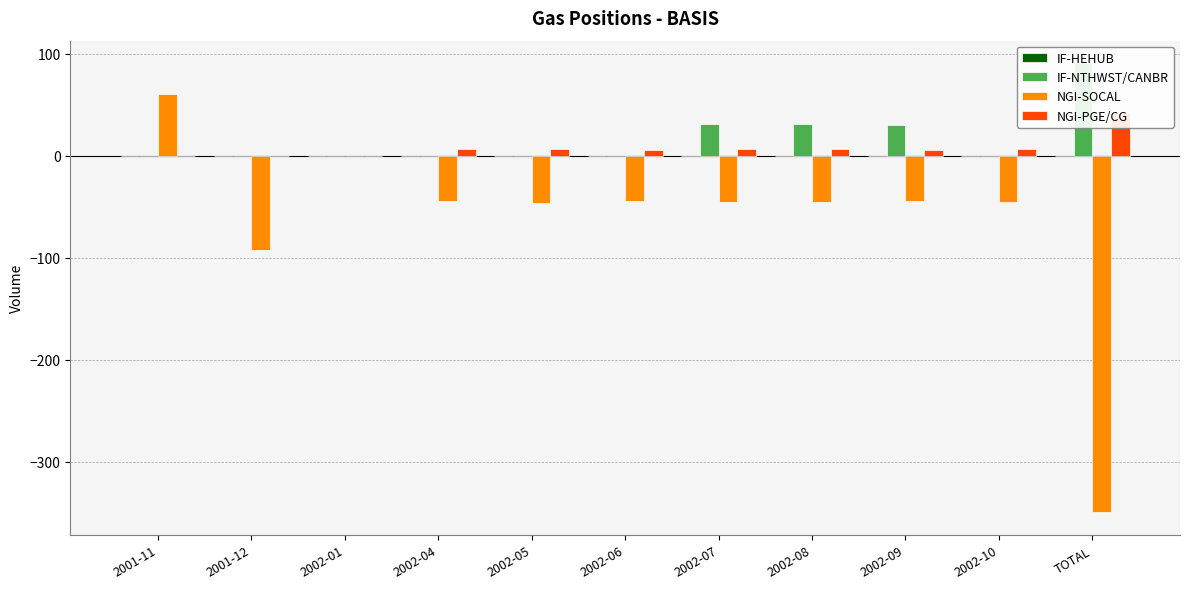

How many bars are there in each group?

4